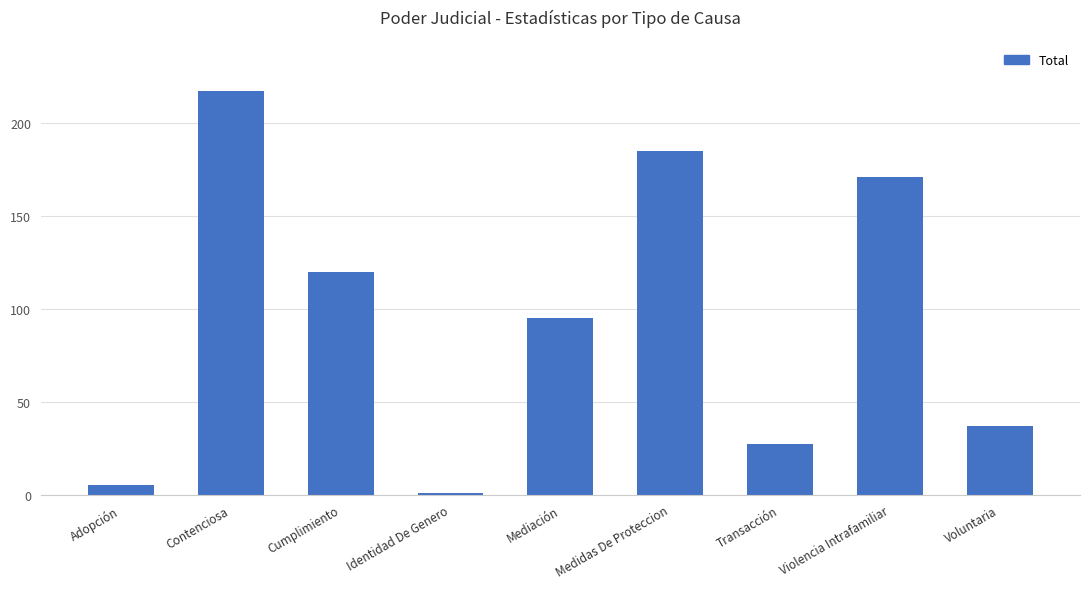

Reading left to right, transcribe all the data shown in this chart.

Adopción=5	Contenciosa=217	Cumplimiento=120	Identidad De Genero=1	Mediación=95	Medidas De Proteccion=185	Transacción=27	Violencia Intrafamiliar=171	Voluntaria=37